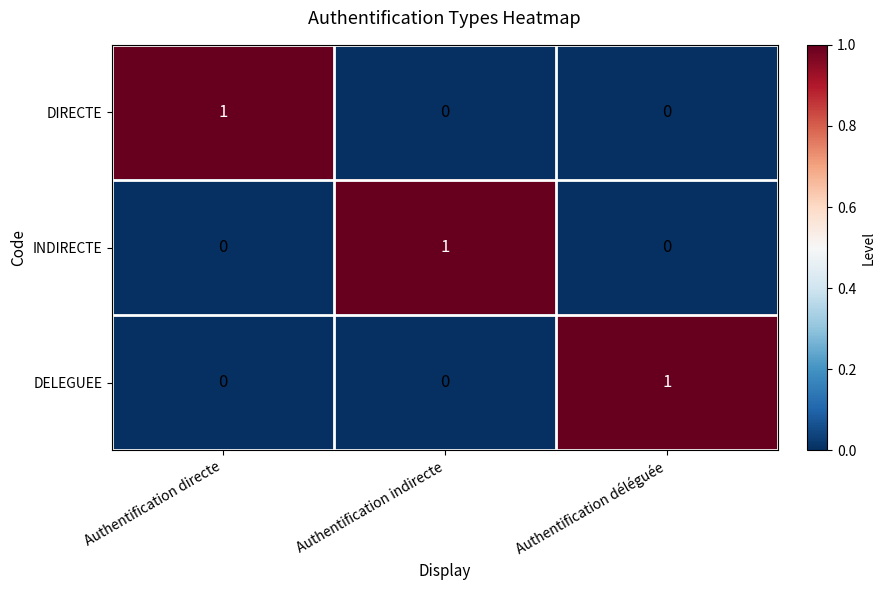

Reading right to left, list all the values displayed in this chart.

DIRECTE: Authentification déléguée=0	Authentification indirecte=0	Authentification directe=1
INDIRECTE: Authentification déléguée=0	Authentification indirecte=1	Authentification directe=0
DELEGUEE: Authentification déléguée=1	Authentification indirecte=0	Authentification directe=0